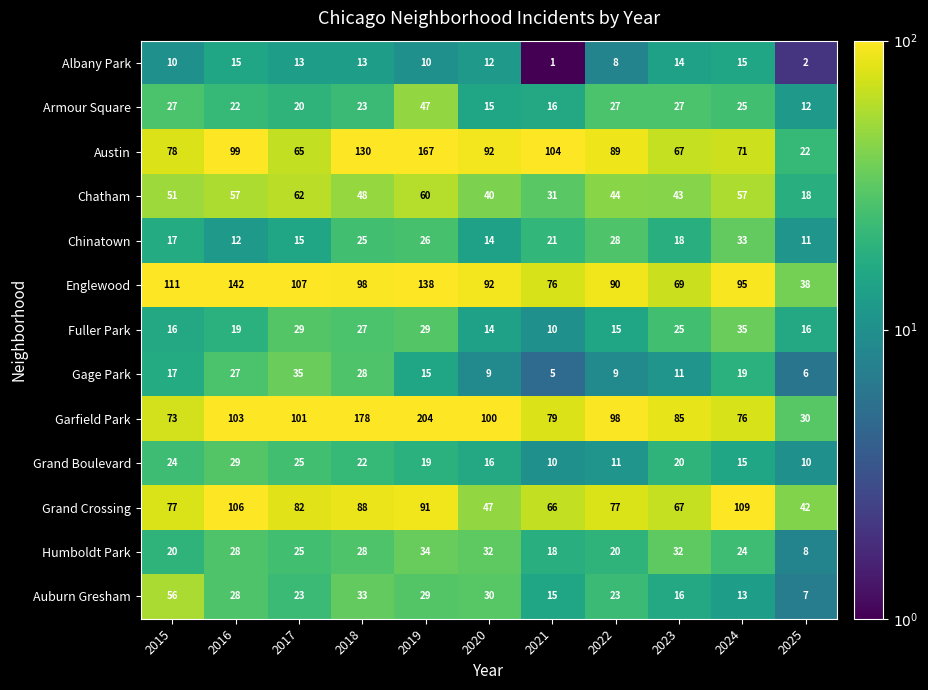

Between 2015 and 2025, which series saw the biggest shift?

Englewood